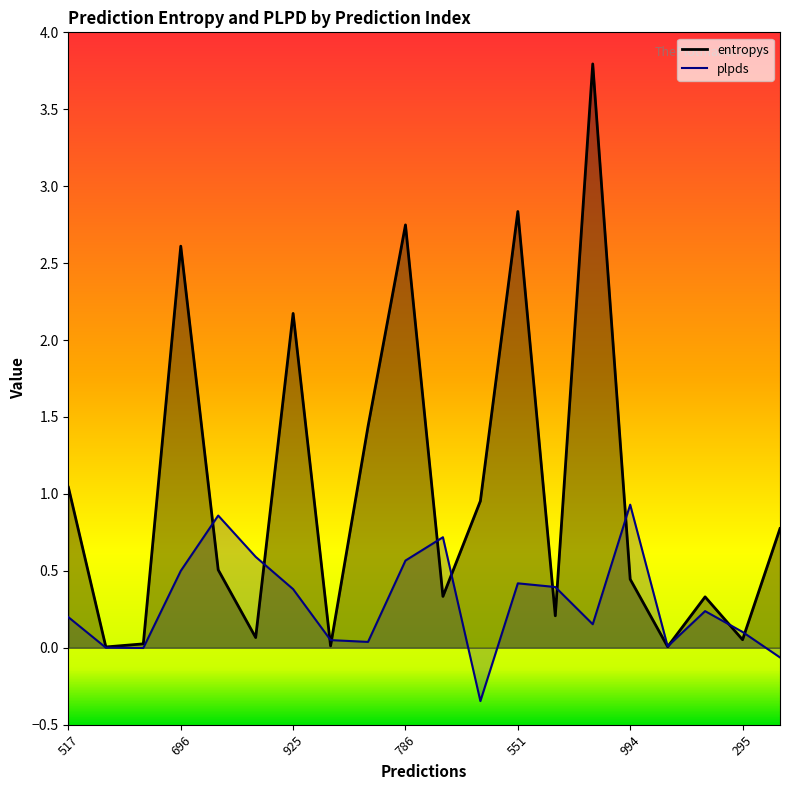

In plpds, how many points are lower than both neighbors (excluding endpoints)?

5